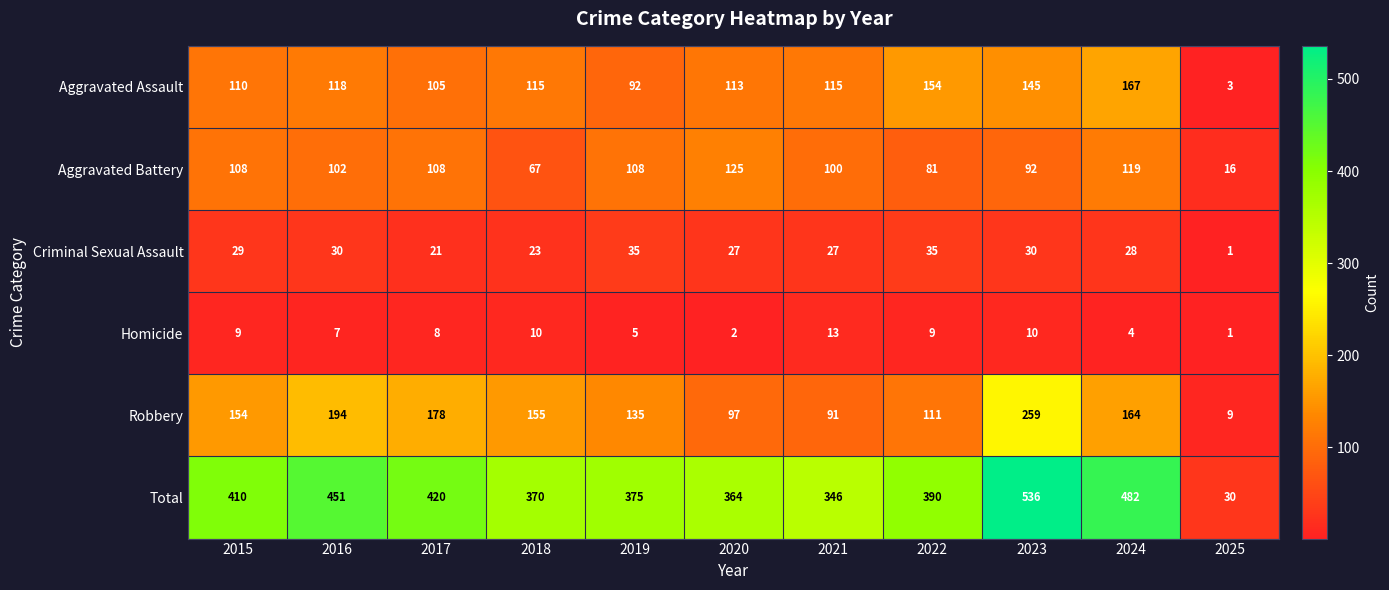

Which series has the widest spread of values?

Total